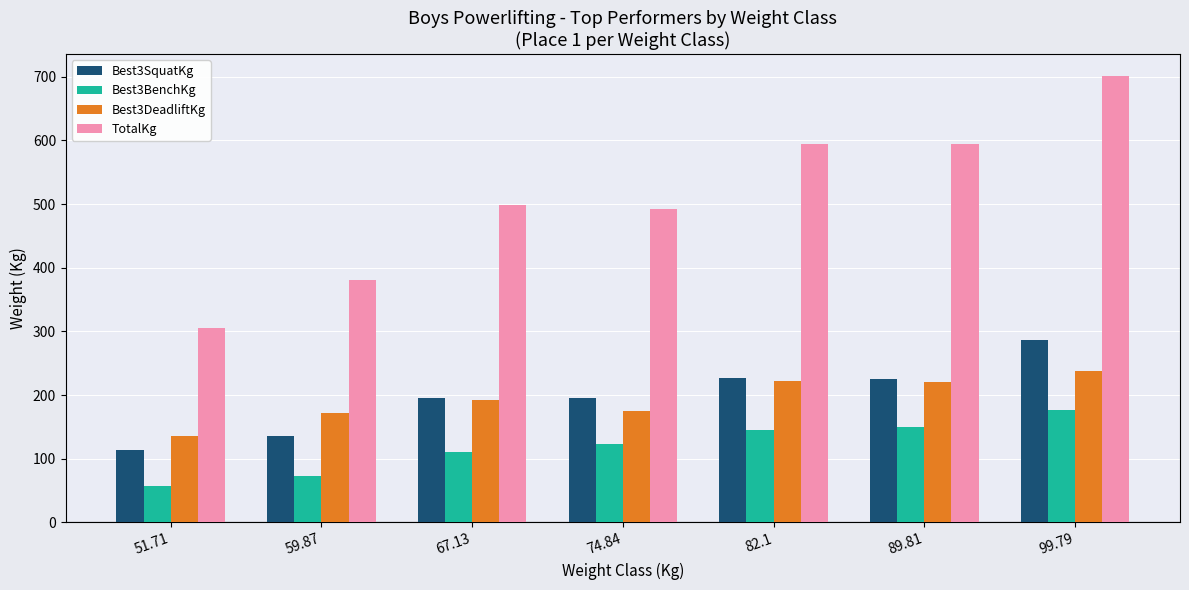

Are the bars grouped side by side (vs. stacked)?

Yes